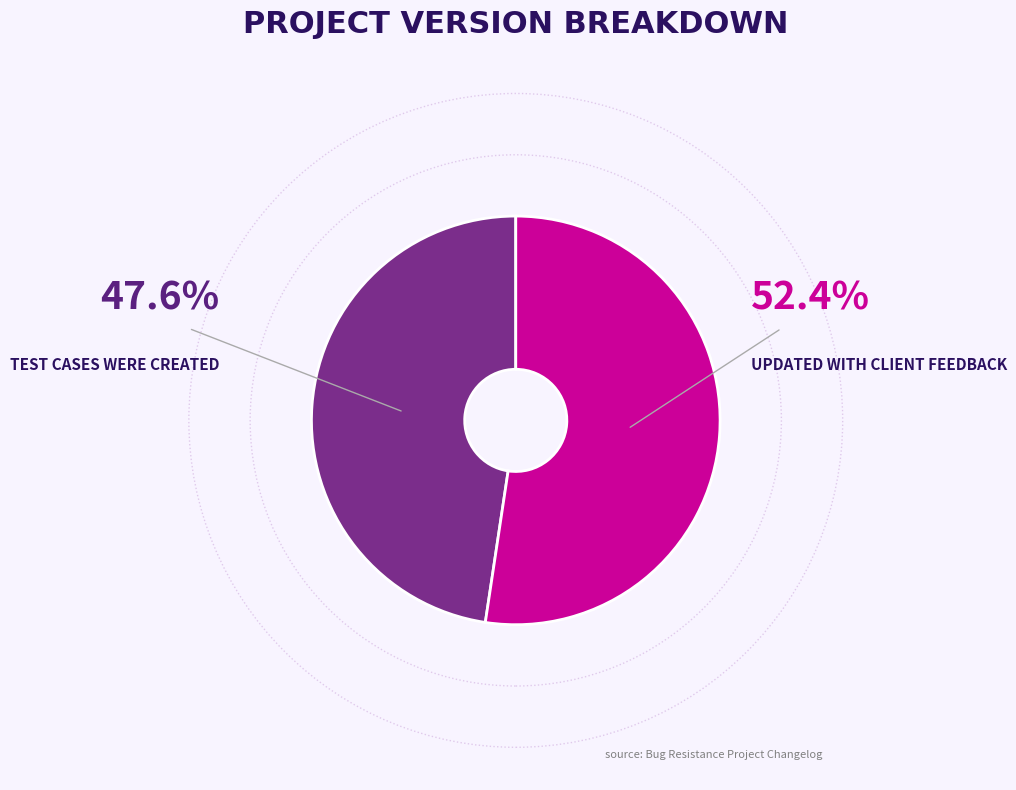

Is there any slice that represents more than half of the pie?

Yes